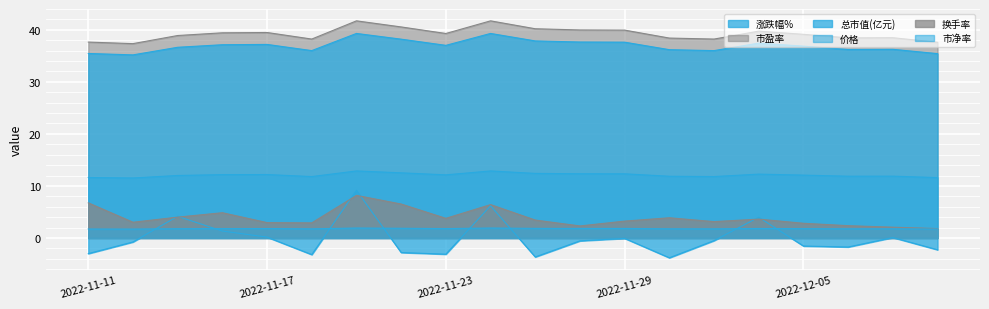

Read the 市净率 value at 2022-11-24.

1.9